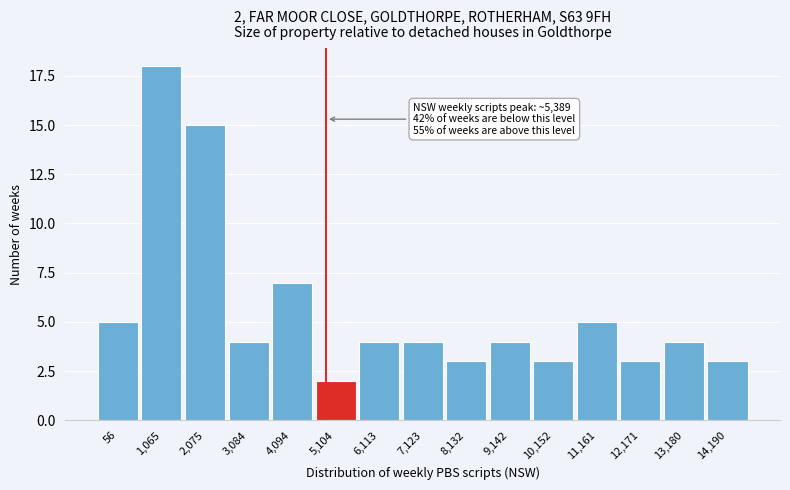

Reading left to right, list all the values displayed in this chart.

56=5	1,065=18	2,075=15	3,084=4	4,094=7	5,104=2	6,113=4	7,123=4	8,132=3	9,142=4	10,152=3	11,161=5	12,171=3	13,180=4	14,190=3